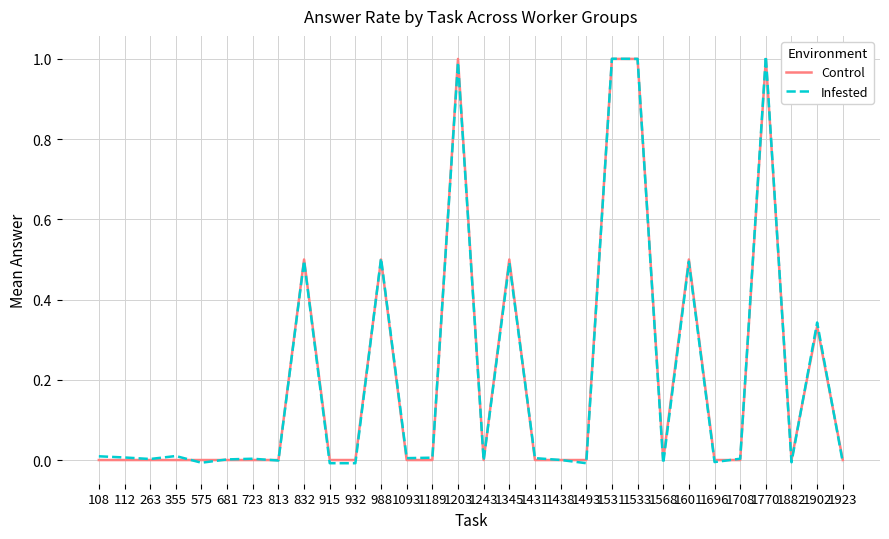

List the series in order of their overall mean, highest first.

Control, Infested